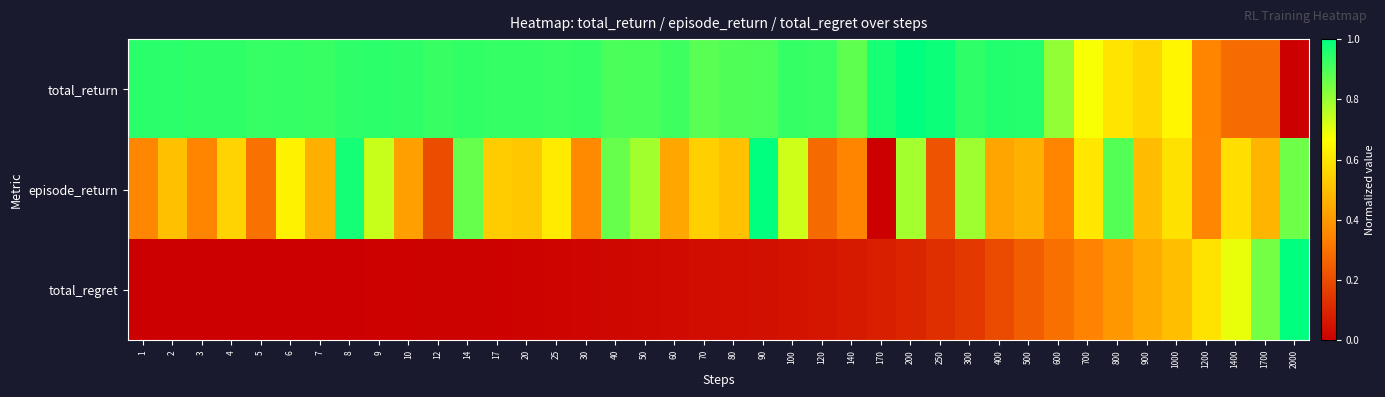

What is the maximum value shown in the chart?

1.0